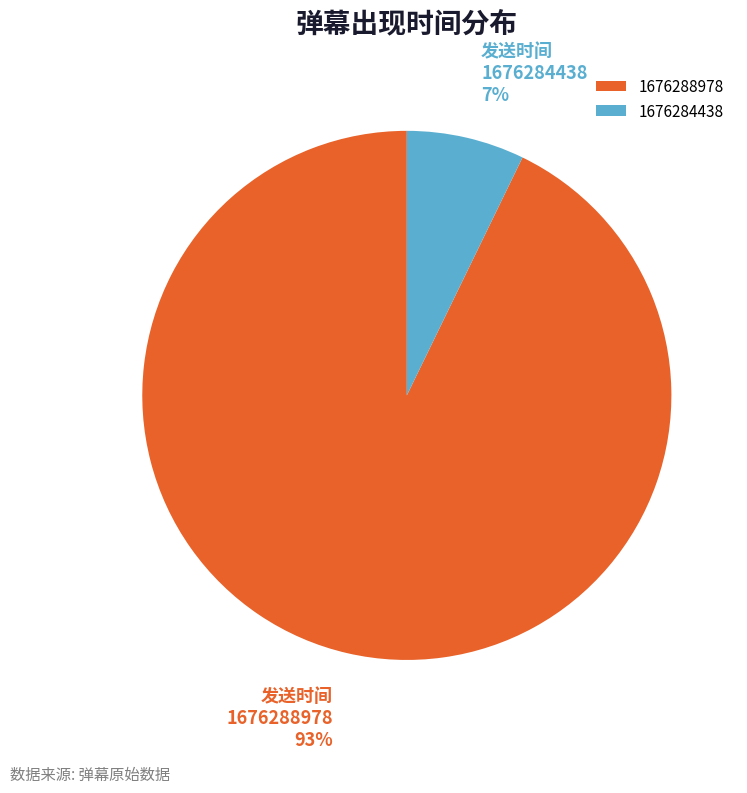

How many segments does this pie chart have?

2